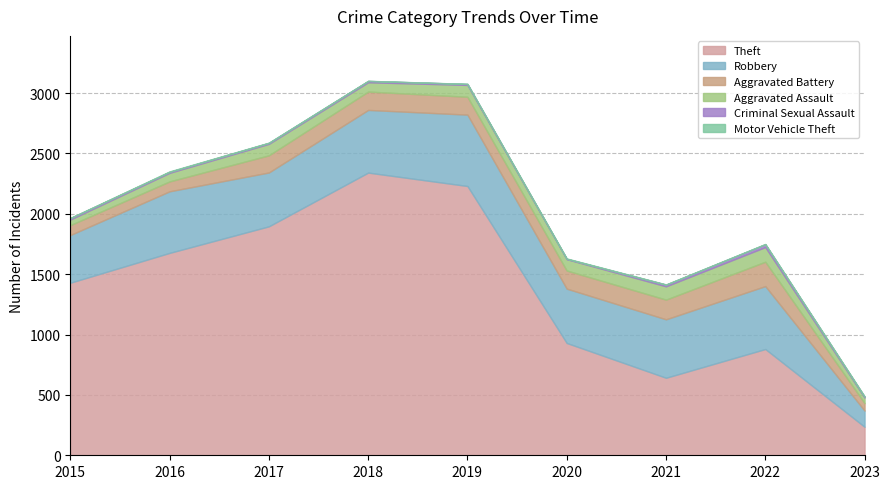

At which label does Theft reach its peak?

2018